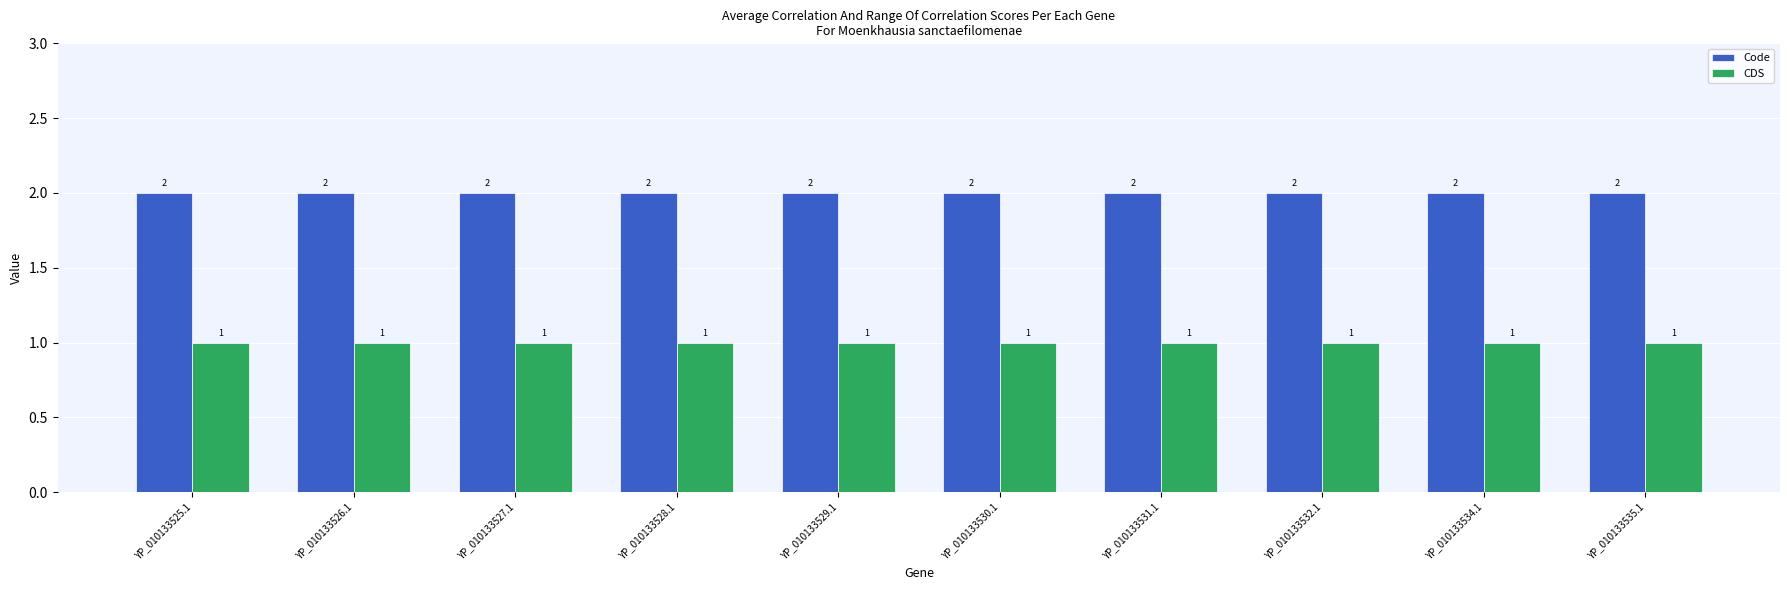

List the series in order of their overall mean, highest first.

Code, CDS